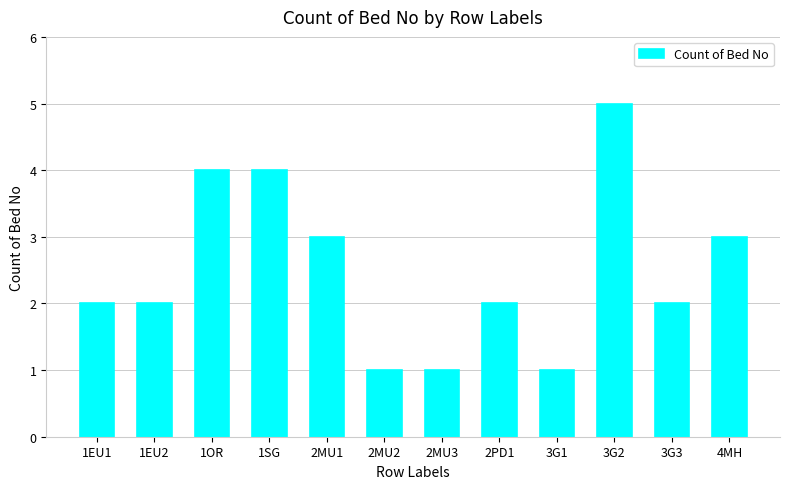

What position from the left is 1EU1?

1